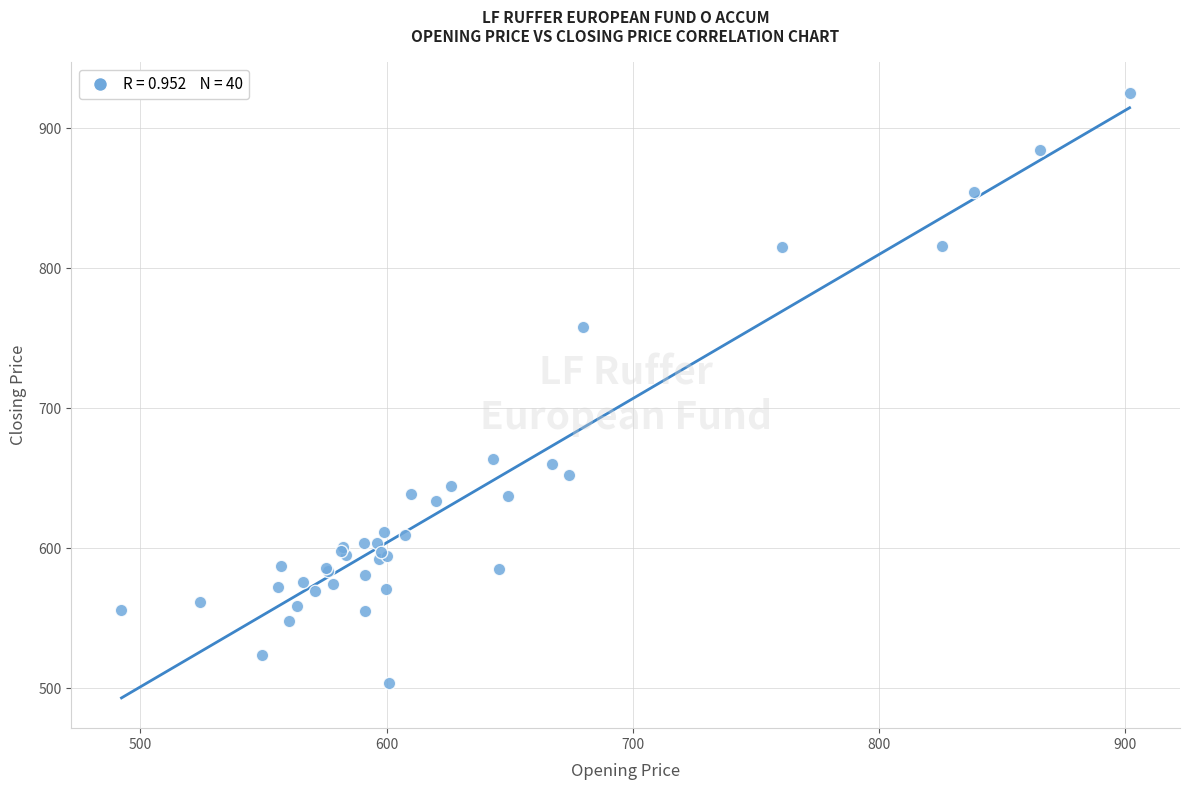

What Y value in the scatter plot is closest to 714?

758.1